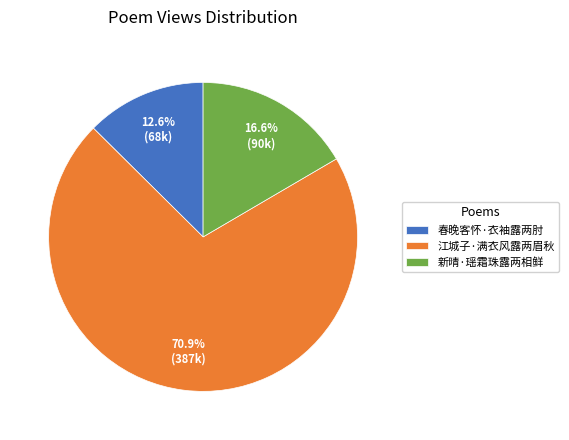

Rank the categories by value from lowest to highest.

春晚客怀·衣袖露两肘, 新晴·瑶霜珠露两相鲜, 江城子·满衣风露两眉秋